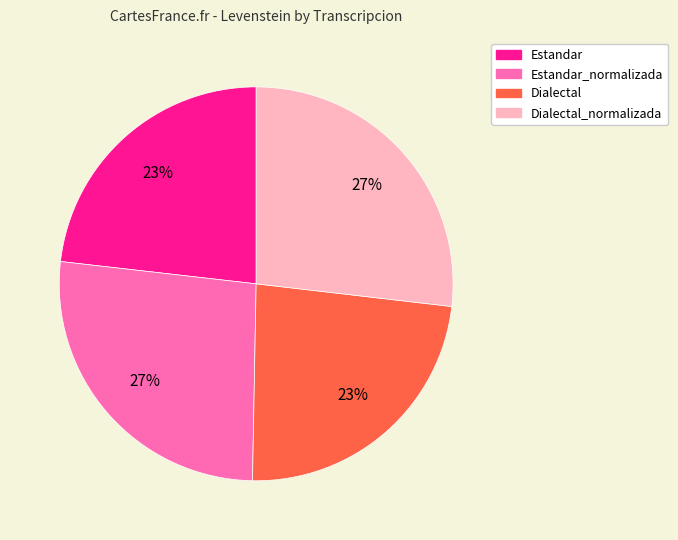

To the nearest percent, what is the combined percentage of Dialectal and Dialectal_normalizada?

50%